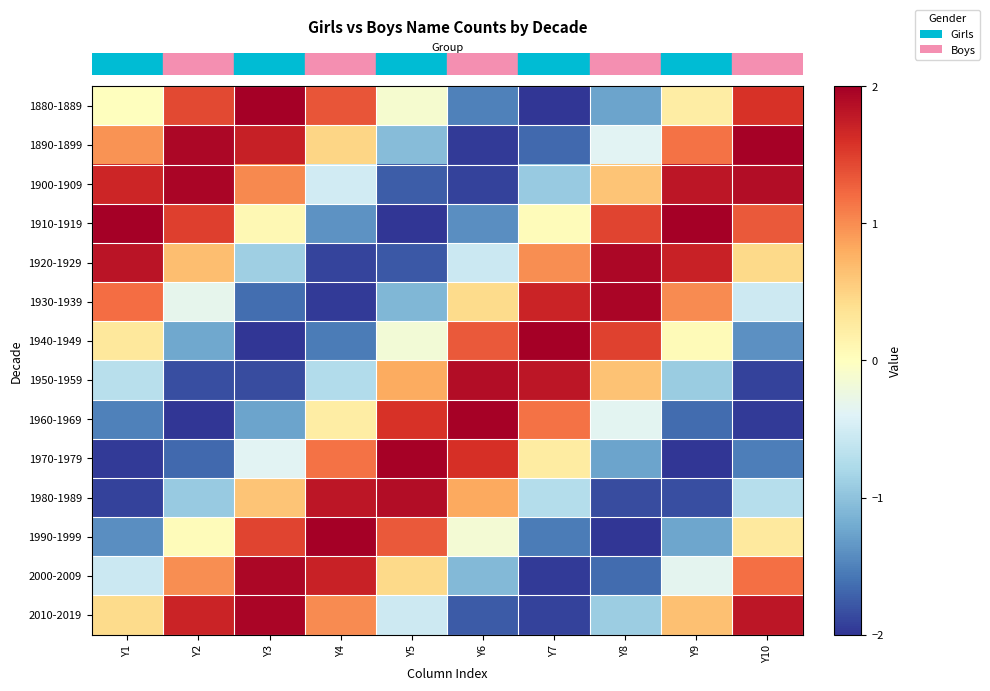

At how many categories does at least one series exceed 0?

10